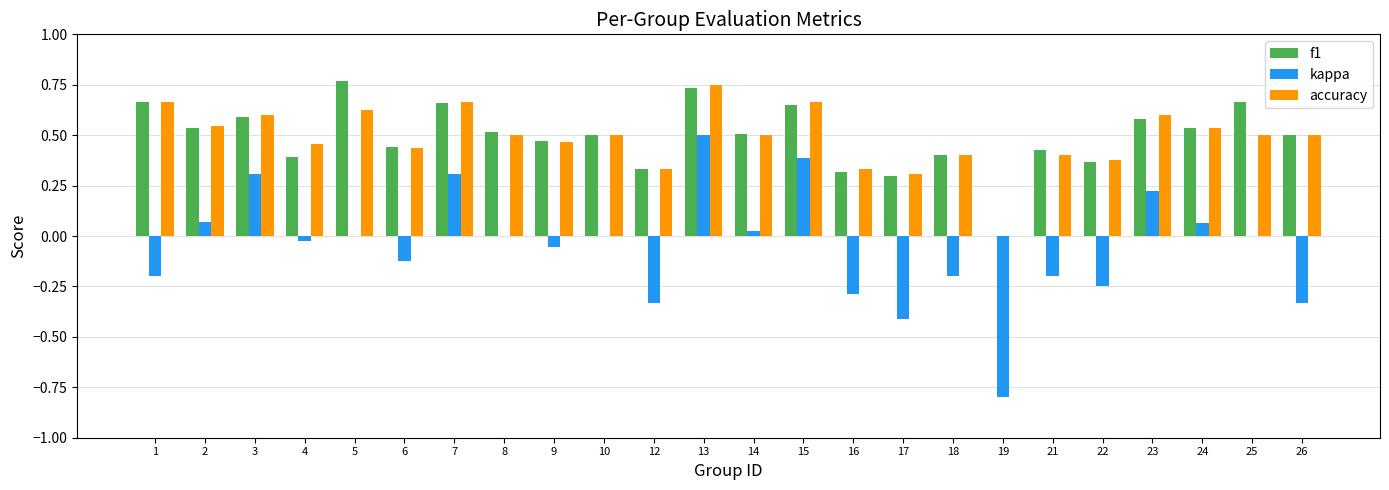

What is the sum of all kappa values?

-1.3